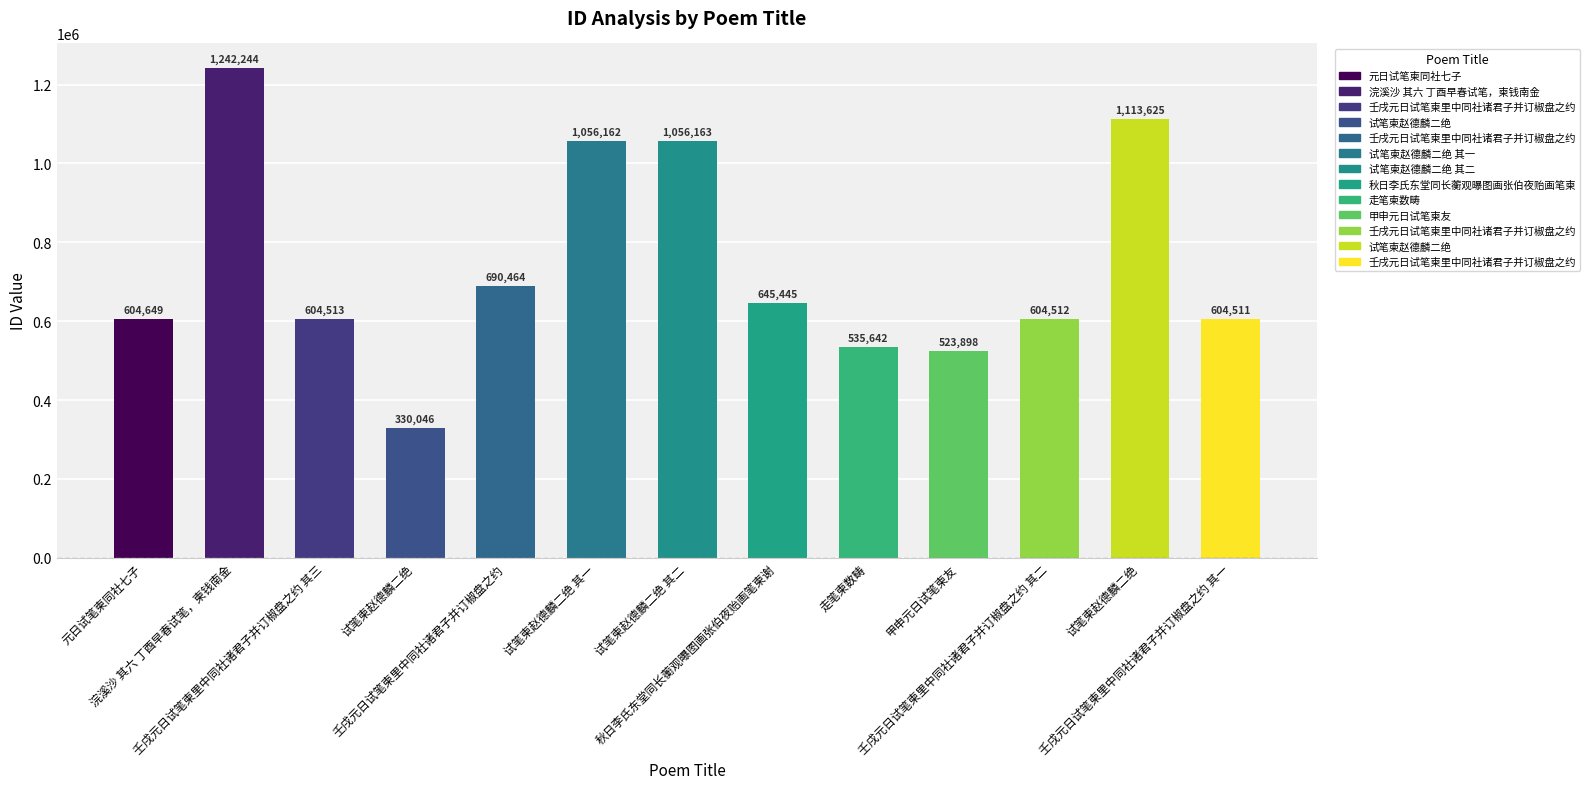

How many bars are there in total?

13